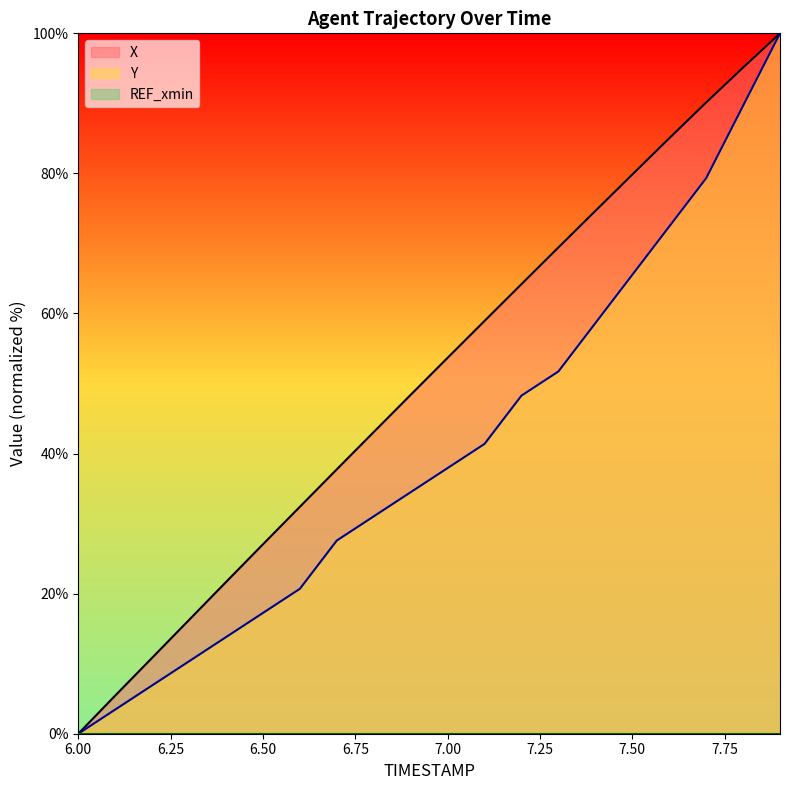

Read the Y value at 7.50.

65.5